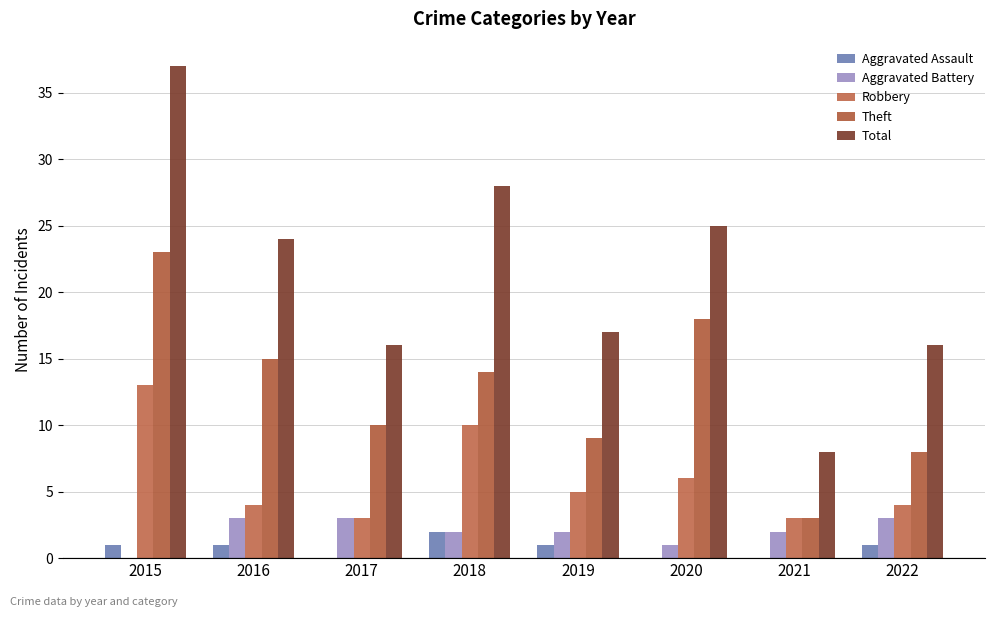

Reading right to left, extract all data points from this chart.

Aggravated Assault: 2022=1	2021=0	2020=0	2019=1	2018=2	2017=0	2016=1	2015=1
Aggravated Battery: 2022=3	2021=2	2020=1	2019=2	2018=2	2017=3	2016=3	2015=0
Robbery: 2022=4	2021=3	2020=6	2019=5	2018=10	2017=3	2016=4	2015=13
Theft: 2022=8	2021=3	2020=18	2019=9	2018=14	2017=10	2016=15	2015=23
Total: 2022=16	2021=8	2020=25	2019=17	2018=28	2017=16	2016=24	2015=37